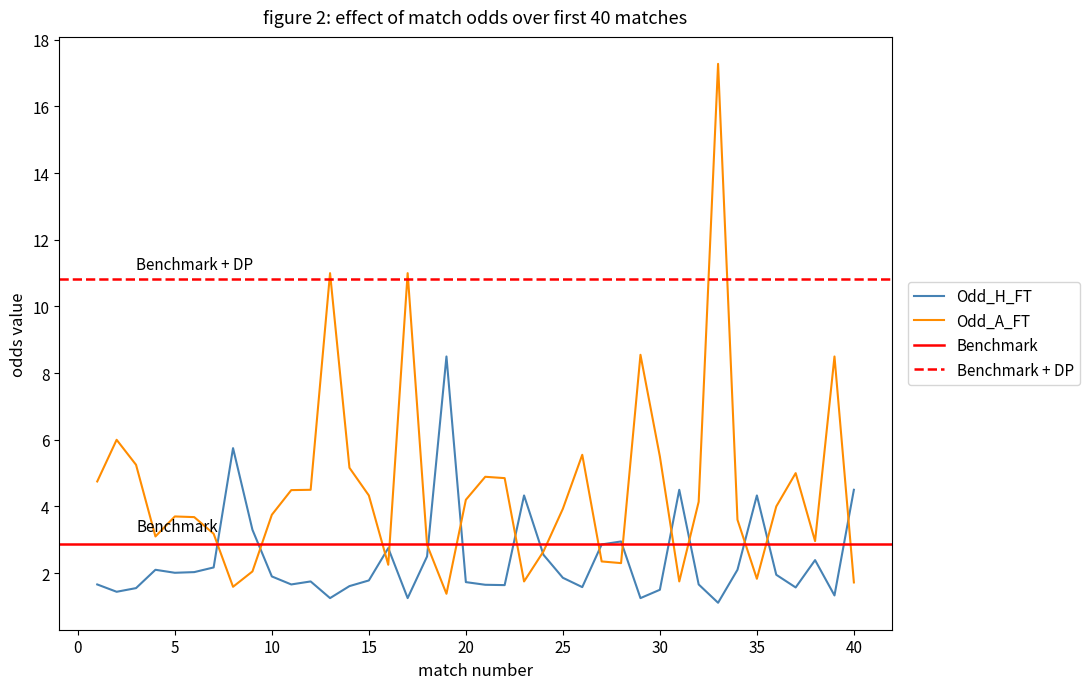

Which category has the lowest value across all series?

33